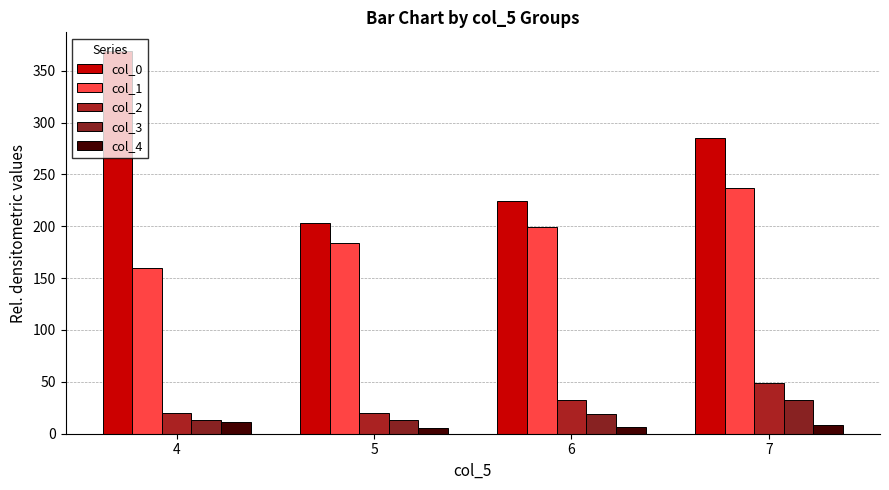

Reading left to right, list all the values displayed in this chart.

col_0: 4=368.5	5=203.0	6=224.3	7=285.1
col_1: 4=159.9	5=184.0	6=199.6	7=236.5
col_2: 4=20.3	5=19.7	6=32.1	7=49.0
col_3: 4=13.2	5=13.2	6=18.7	7=32.6
col_4: 4=11.0	5=5.9	6=6.5	7=8.3